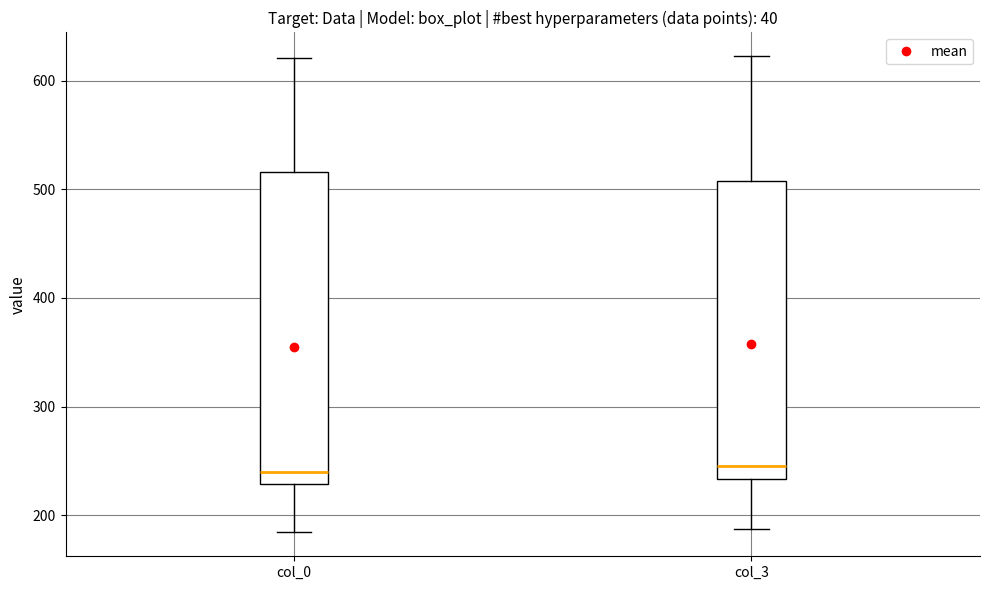

Reading left to right, read every box against the y-axis: the position of its median line, the range the box covers, and the ends of its whiskers. The values are not printed on the chart, so give them approximately, as read against the axis.

col_0: median 240, box 230 to 520, whiskers 180 to 620
col_3: median 250, box 230 to 510, whiskers 190 to 620